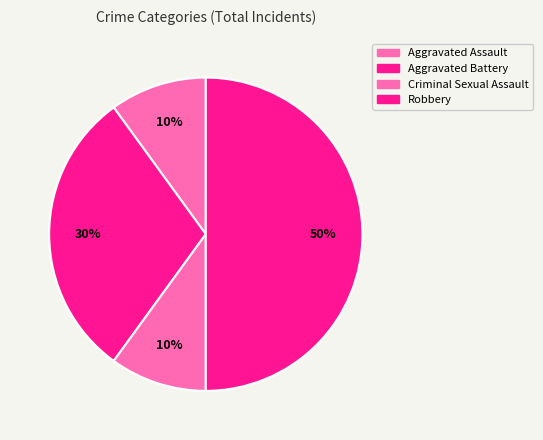

Is there any slice that represents more than half of the pie?

No